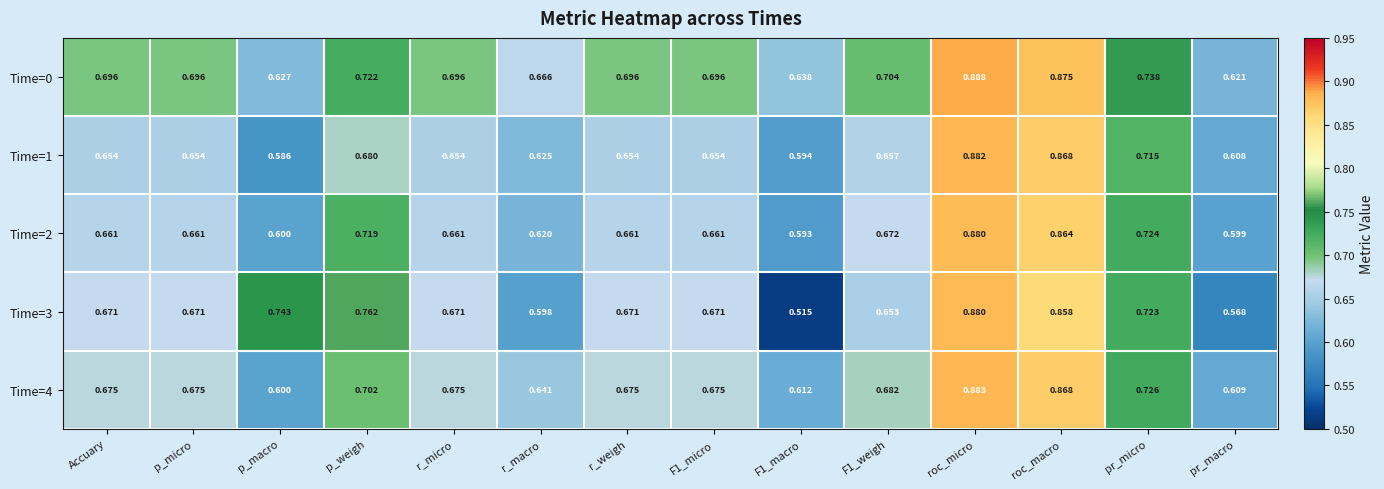

At which category does the chart reach its peak across all series?

roc_micro